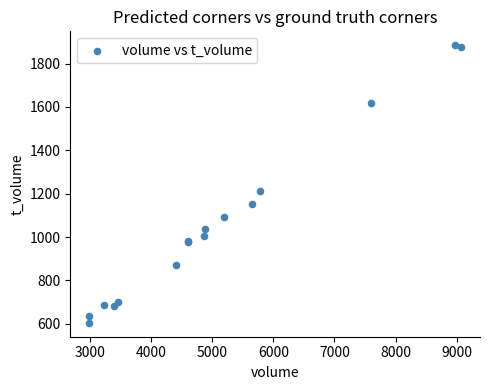

What Y value in the scatter plot is closest to 1244?

1211